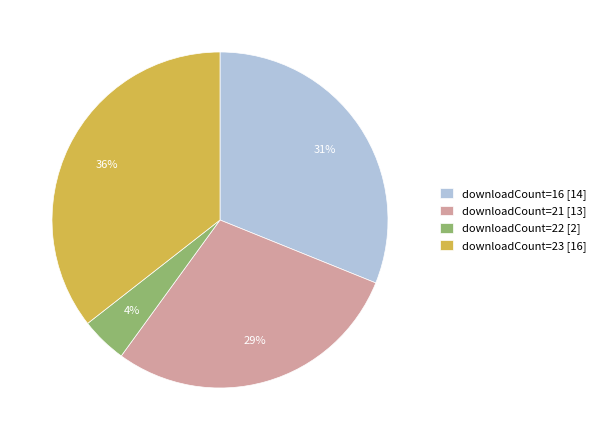

To the nearest percent, what is the average slice percentage?

25%